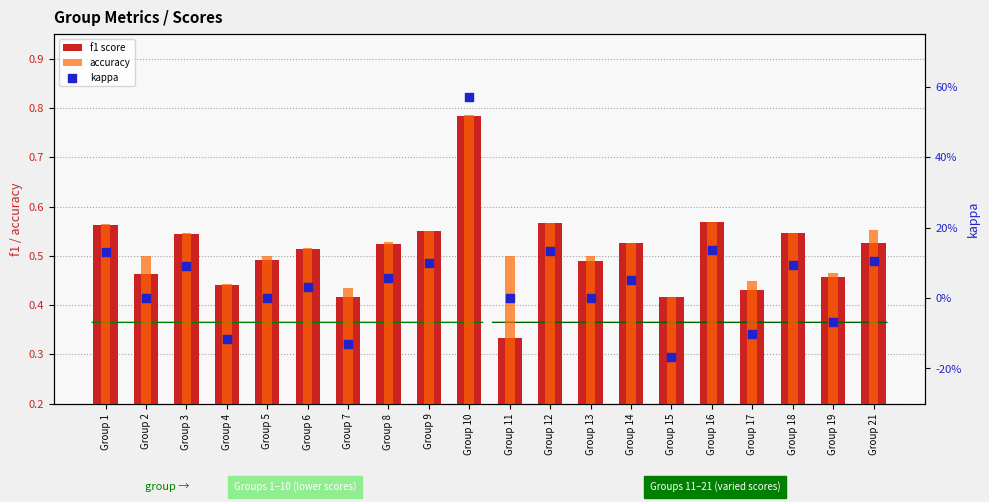

At how many categories does at least one series exceed 0?

20